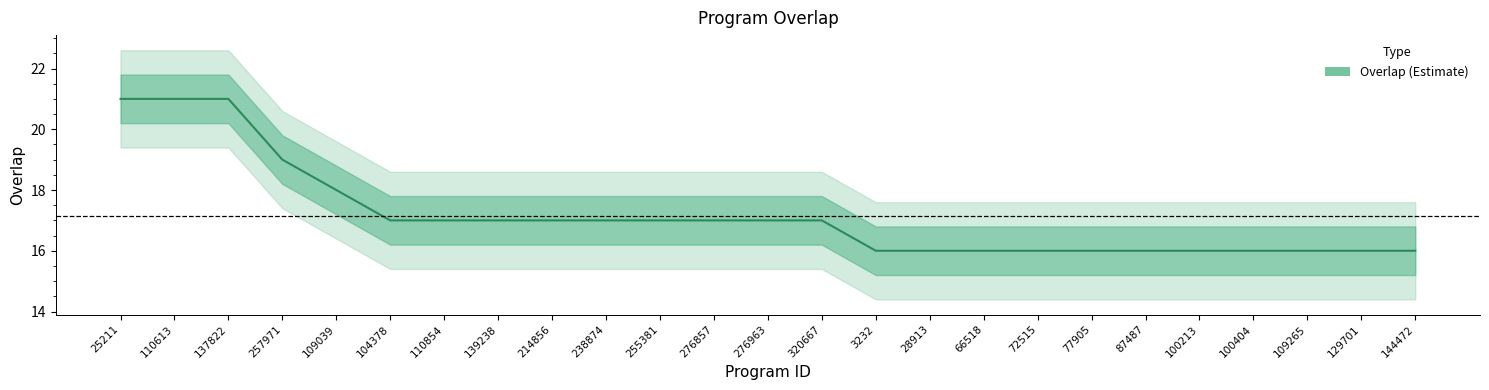

What is the label of the 17th point from the right?

214856